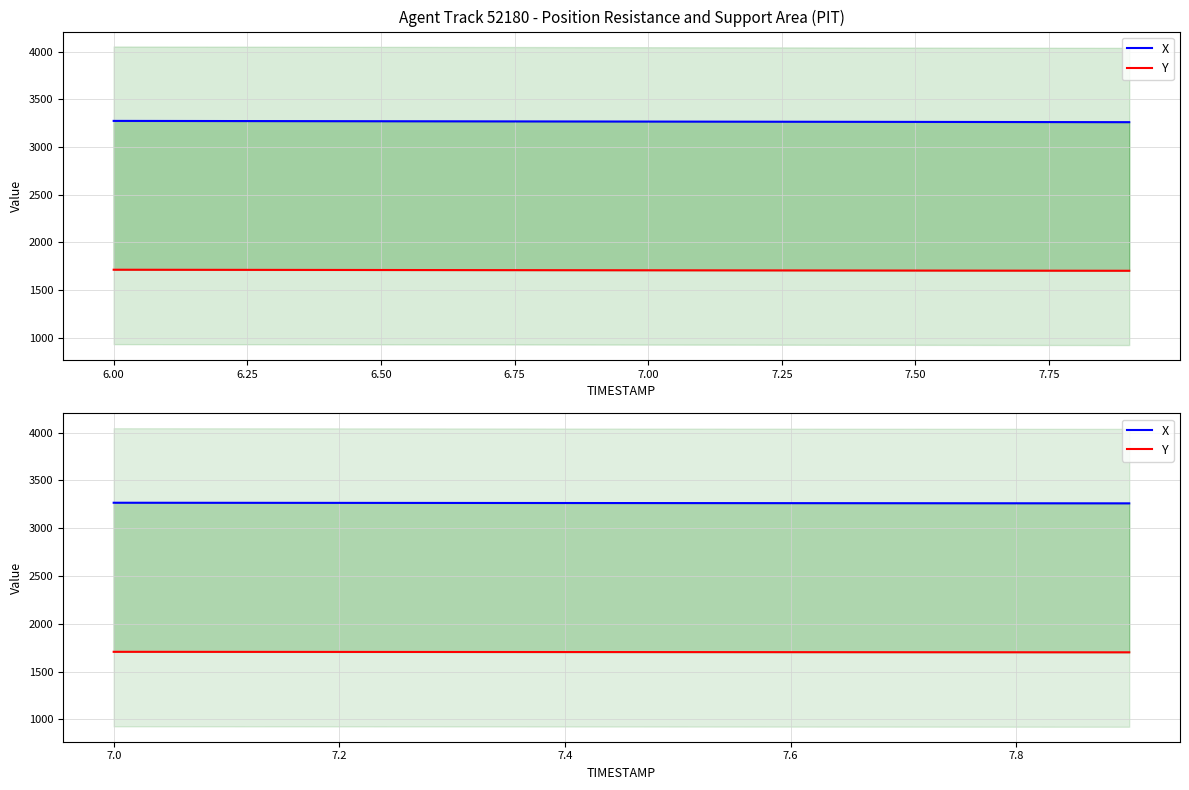

What is the label of the 9th point from the left?

7.8